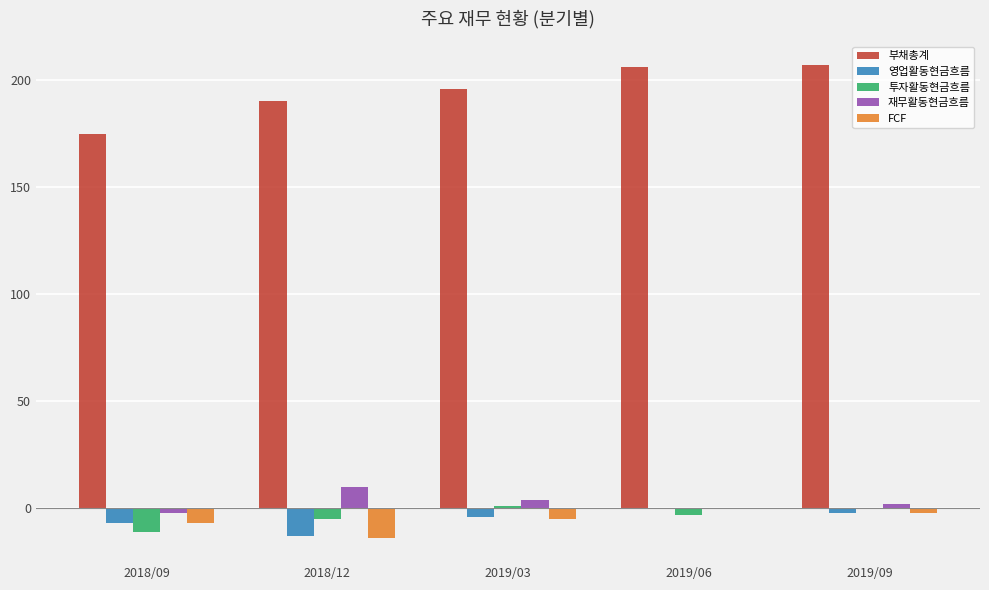

True or false: FCF has a value of 0 at 2019/06.

True